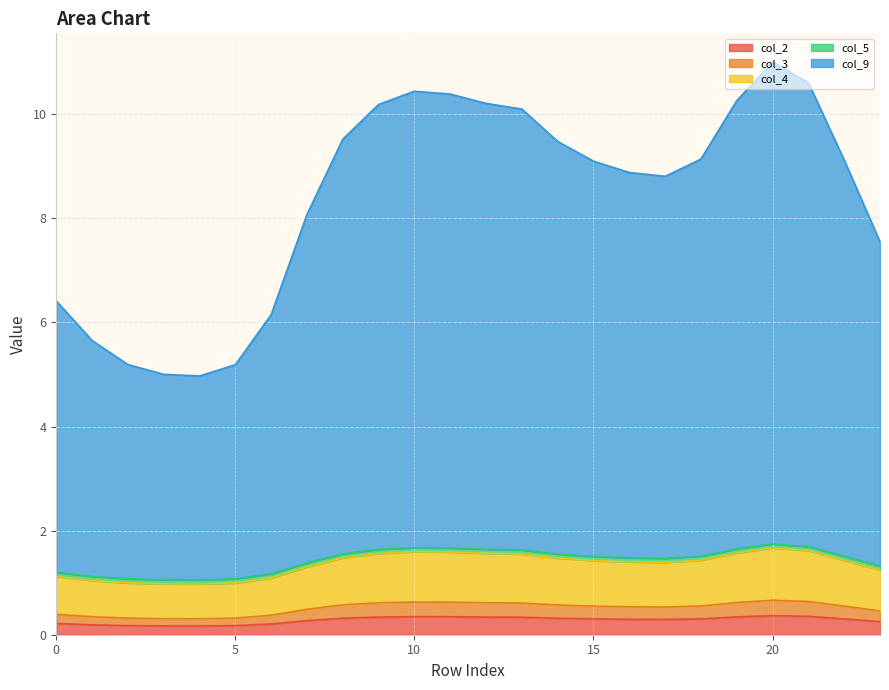

Does the chart have visible grid lines?

Yes